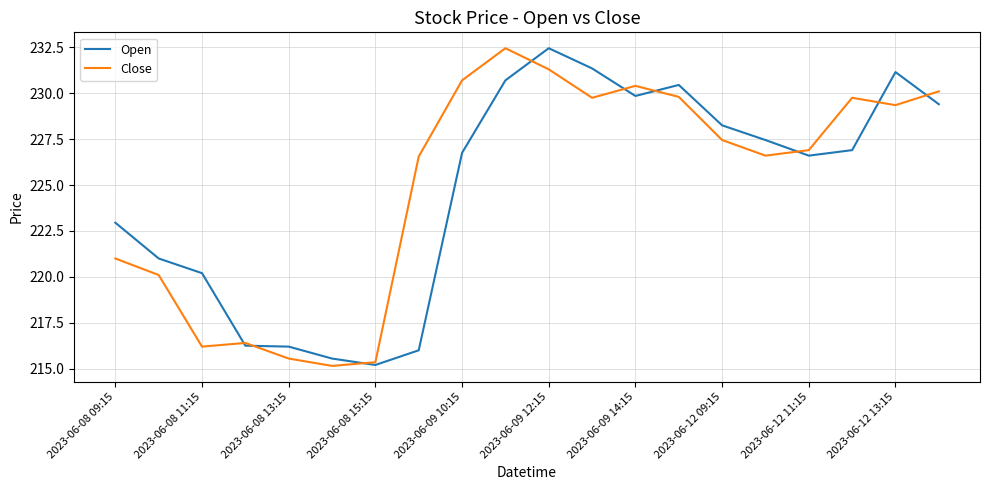

What is the maximum value for Open?

232.4